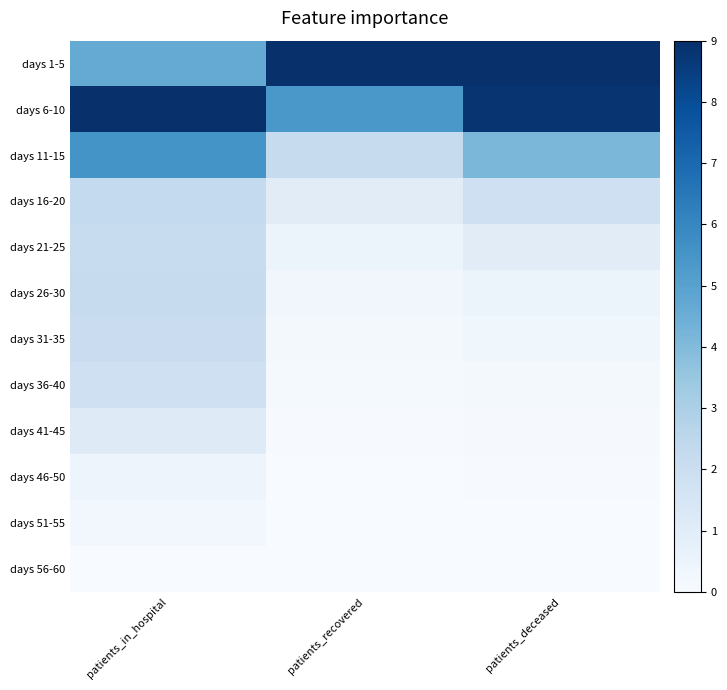

Count the number of data series in this chart.

12